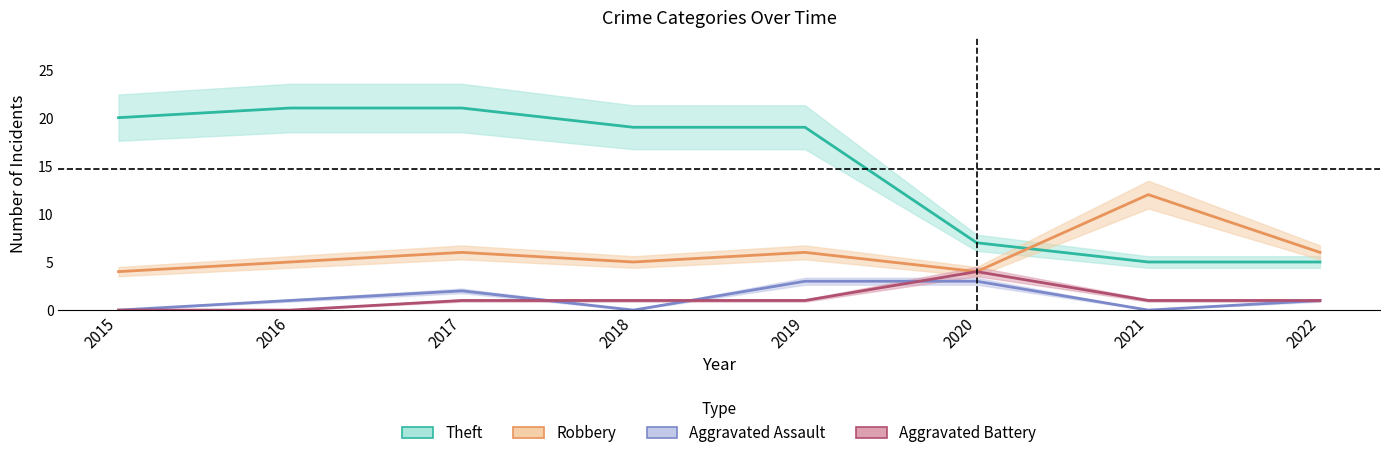

List the series in order of their peak value, lowest first.

Aggravated Assault, Aggravated Battery, Robbery, Theft